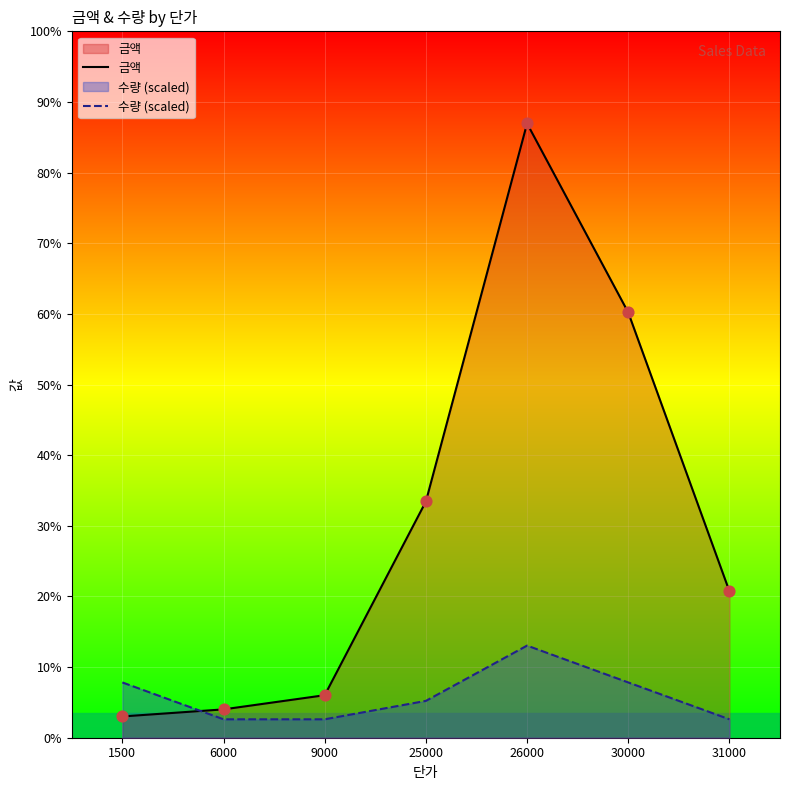

Is the value of 수량 (scaled) at 1500 greater than the value of 금액 at 9000?

Yes